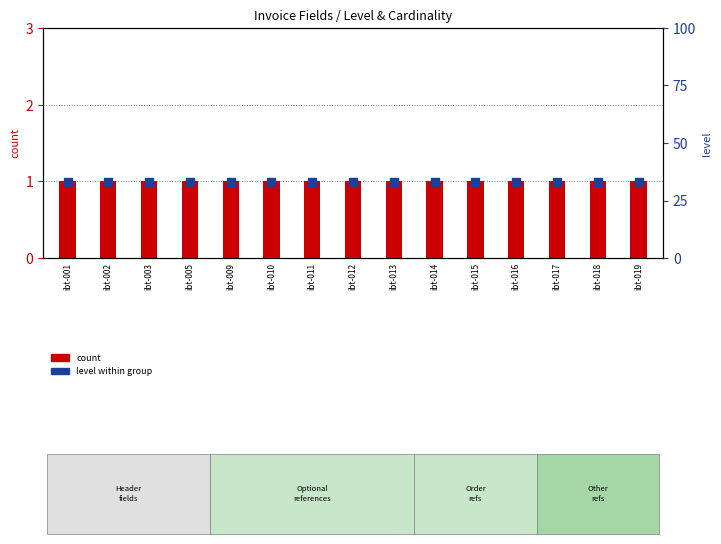

Which series contains the lowest Y value?

count